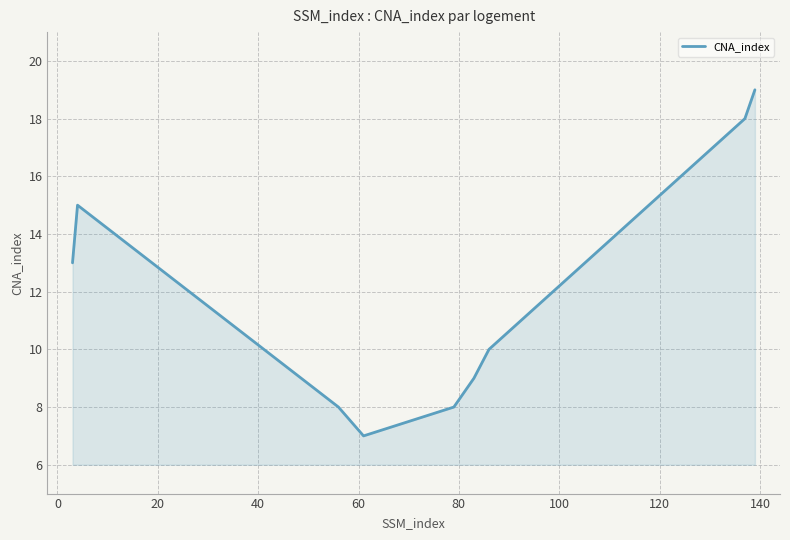

What is the smallest value displayed?

7